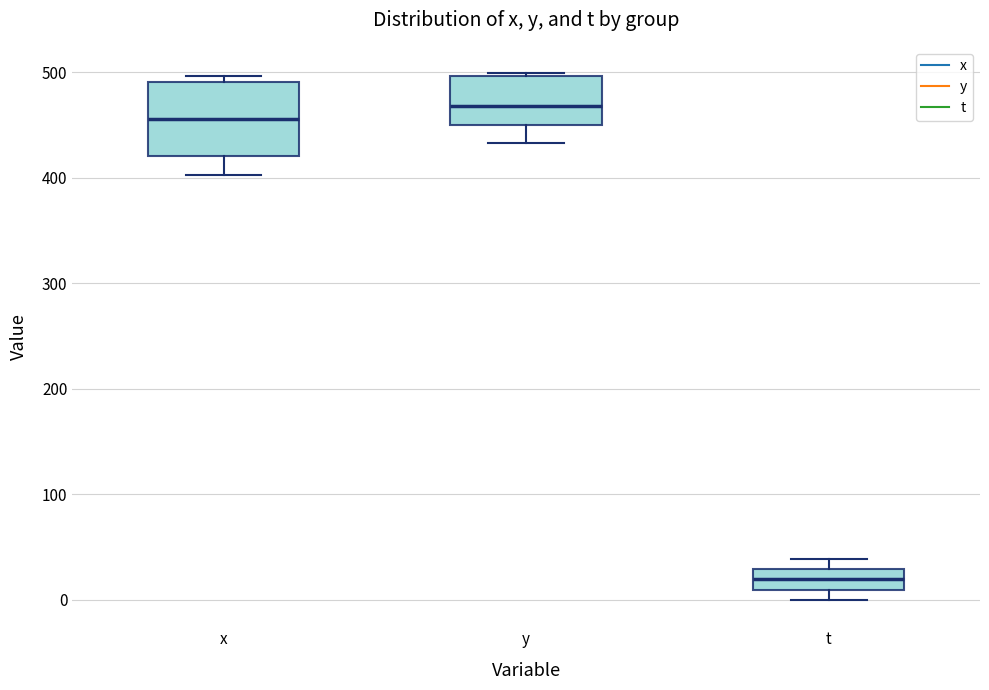

Where does the lower whisker of the box for x end on the y-axis? The values are not printed on the chart, so give them approximately, as read against the axis.

400